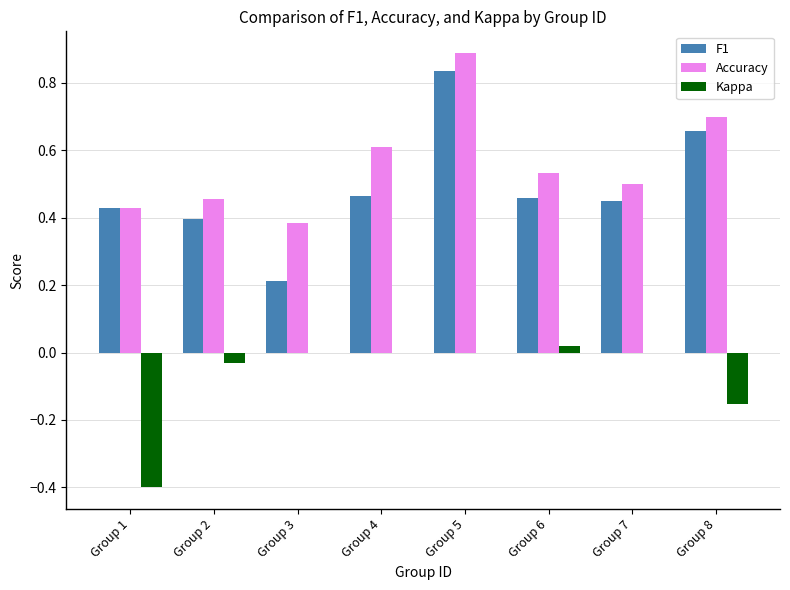

Where is Accuracy nearest to the value 0?

Group 3